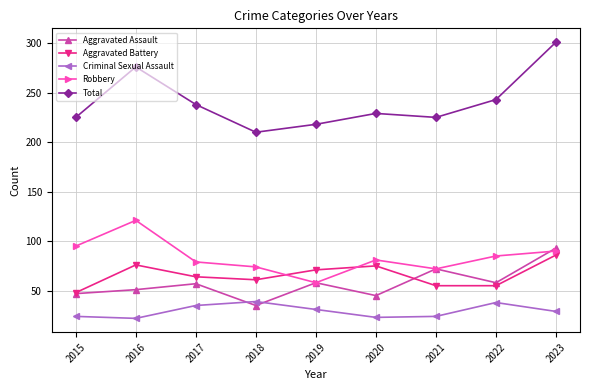

Count the number of data series in this chart.

5